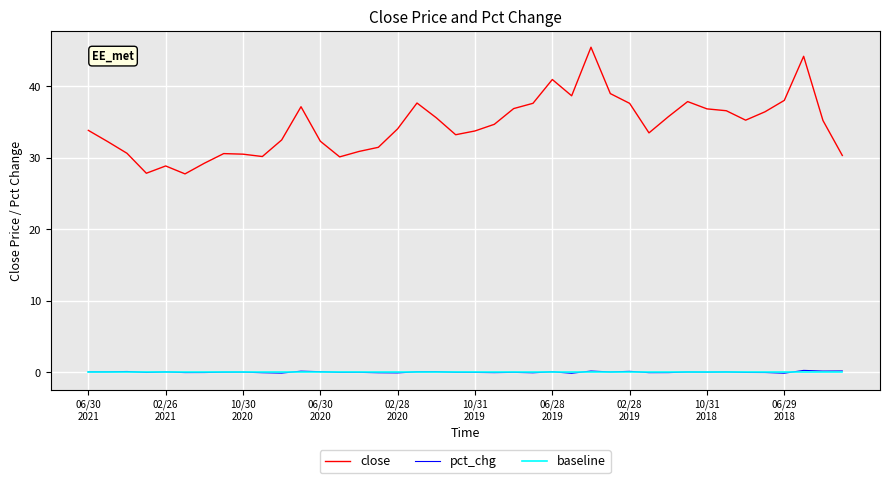

Which series has the widest spread of values?

close